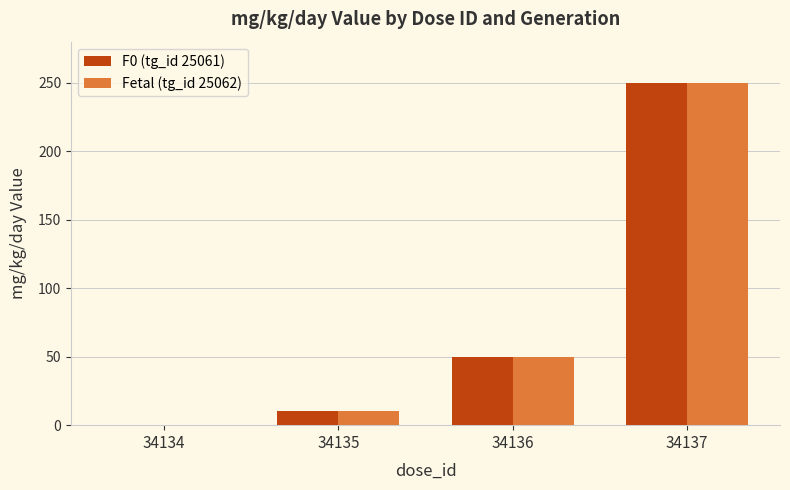

The Fetal (tg_id 25062) series shows 0 at 34134. True or false?

True